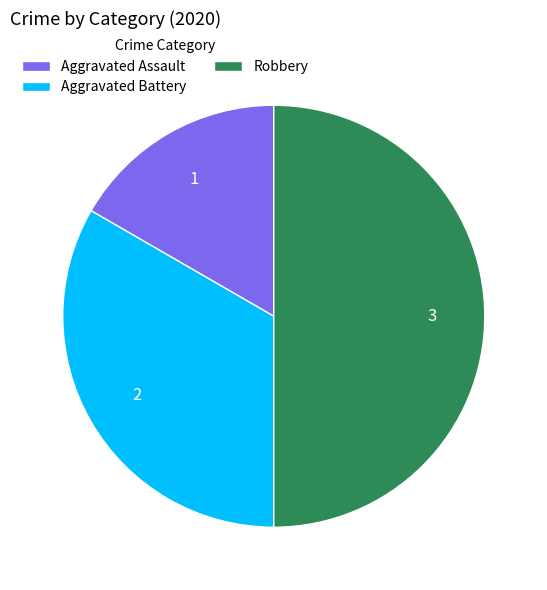

Combined, do Aggravated Assault and Robbery account for over 50%?

Yes